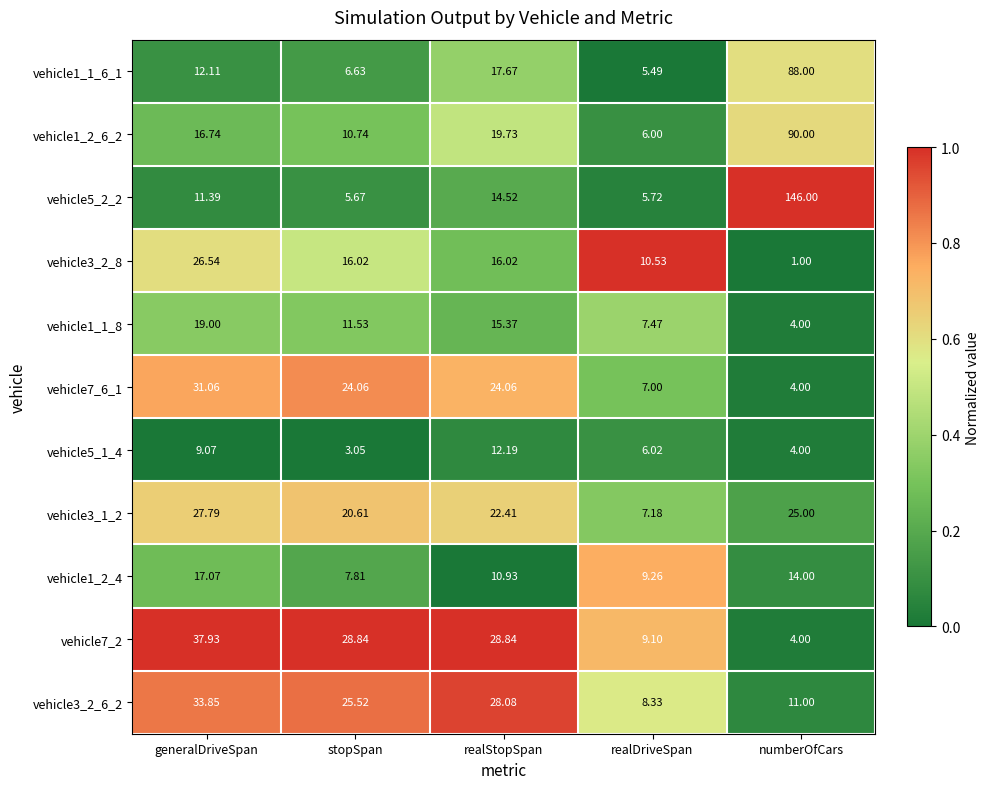

At which category is the sum across all series the highest?

numberOfCars